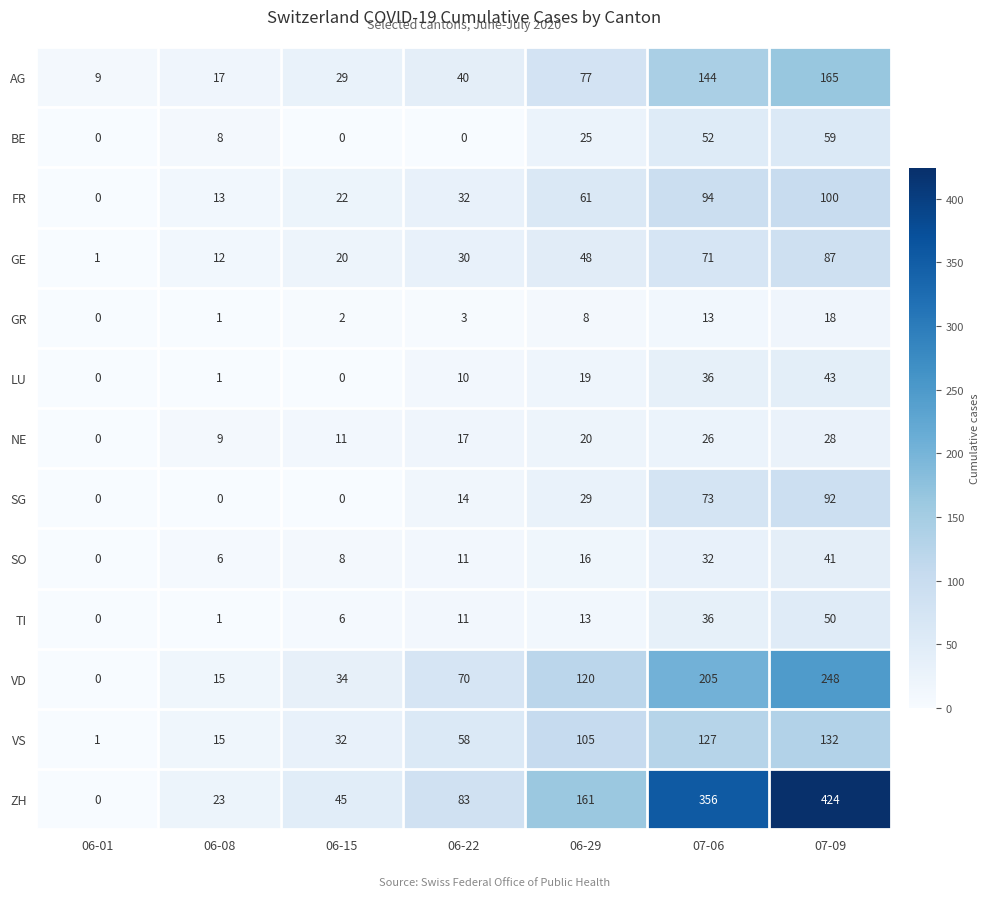

Which series changed the most between 06-01 and 07-06?

ZH